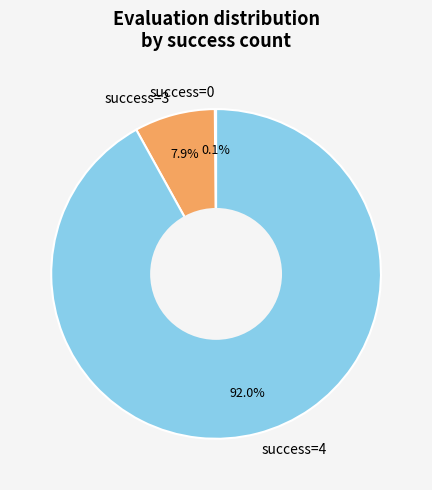

What percentage is NOT represented by success=4?

8.0%